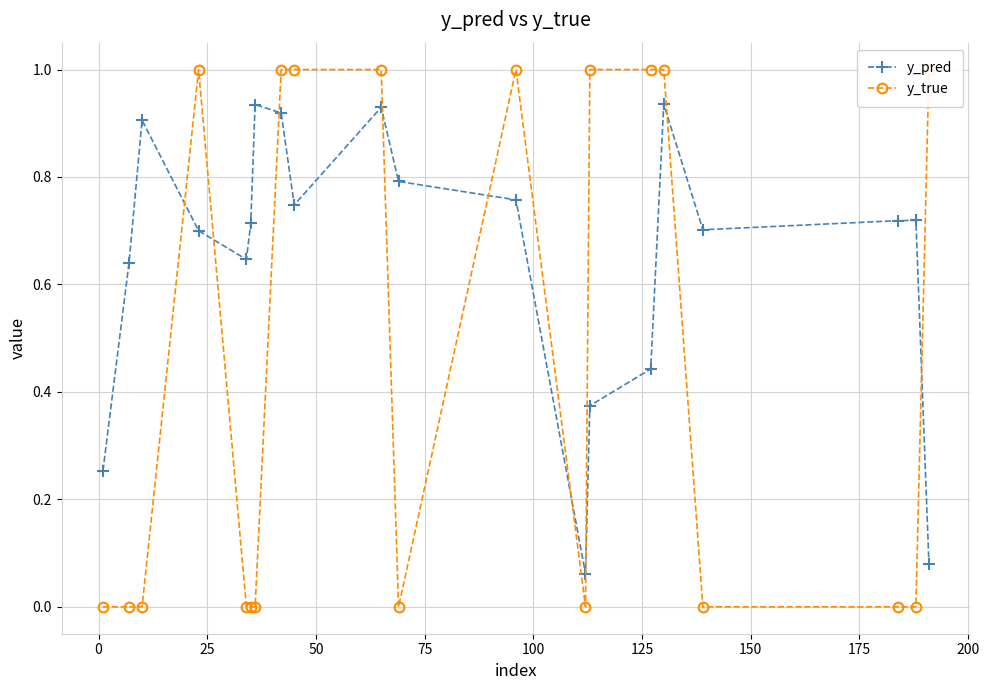

In y_pred, how many points are higher than both neighbors (excluding endpoints)?

5